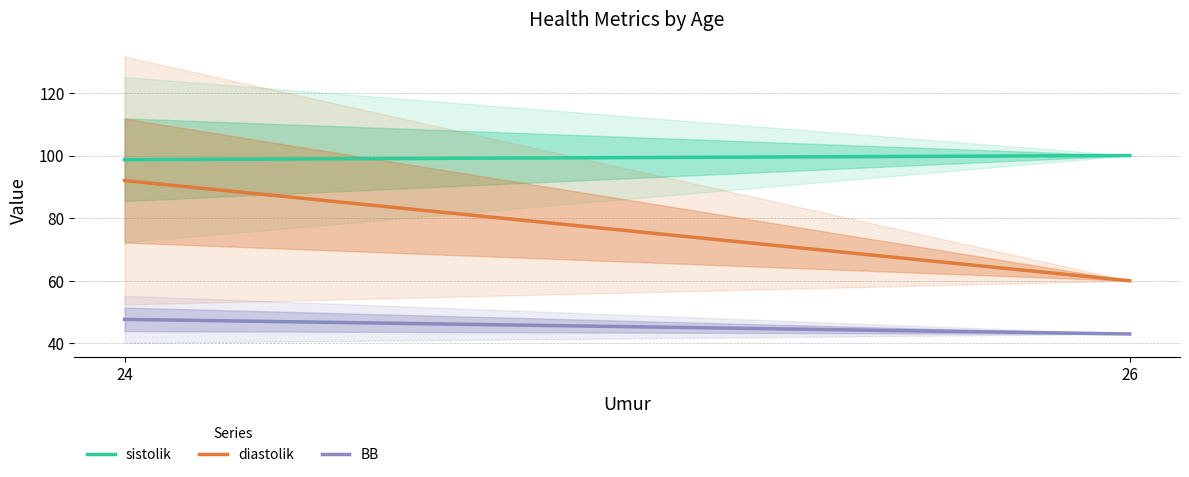

Where is BB nearest to the value 45?

26